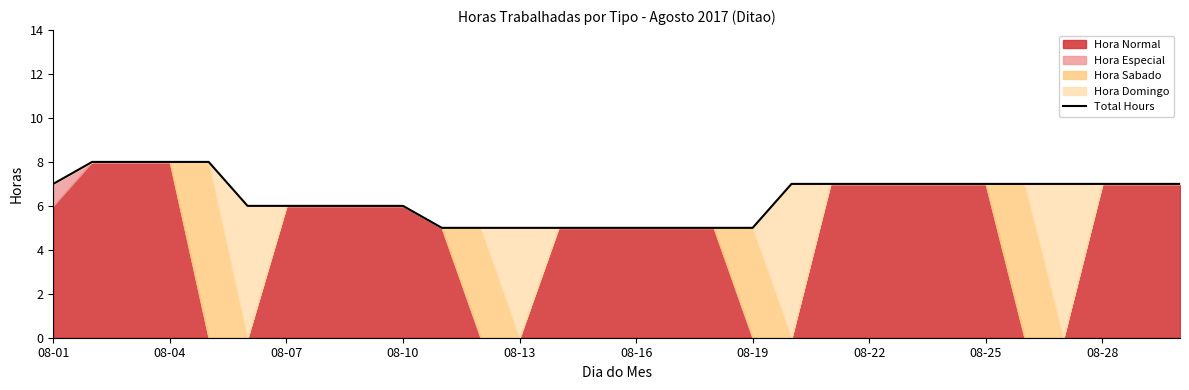

What is the minimum value for Total Hours?

5